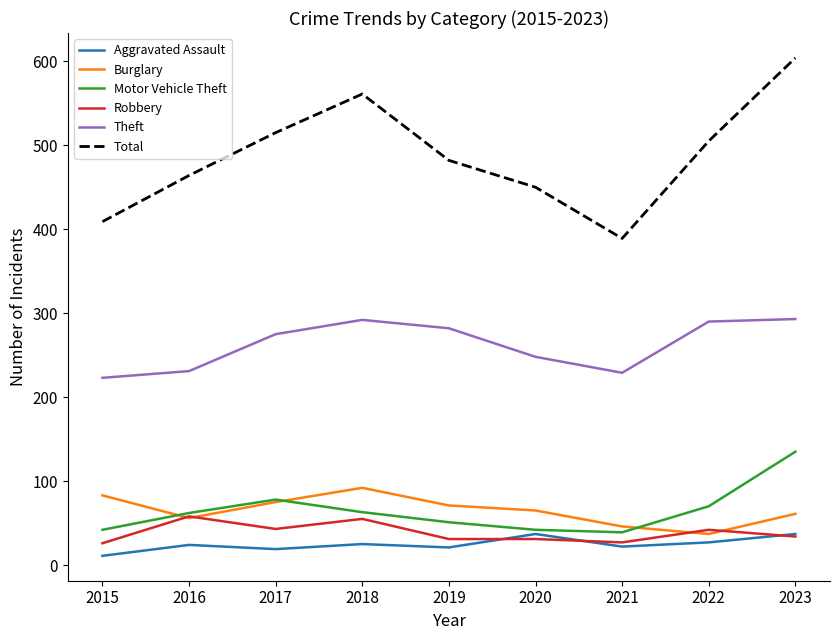

Is the value of Total at 2016 greater than the value of Burglary at 2021?

Yes